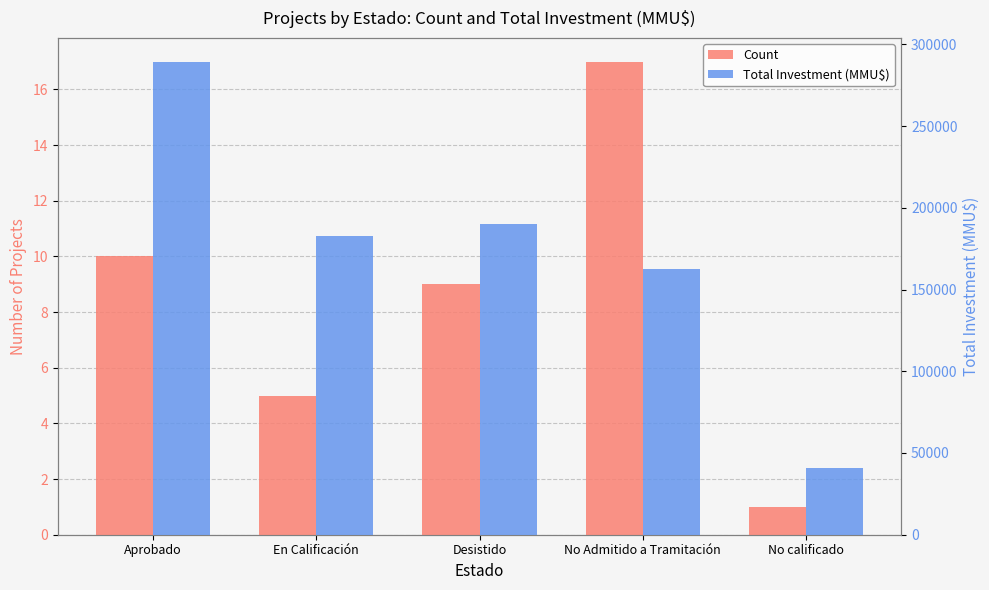

What is the average value of the Total Investment (MMU$) series?

173062